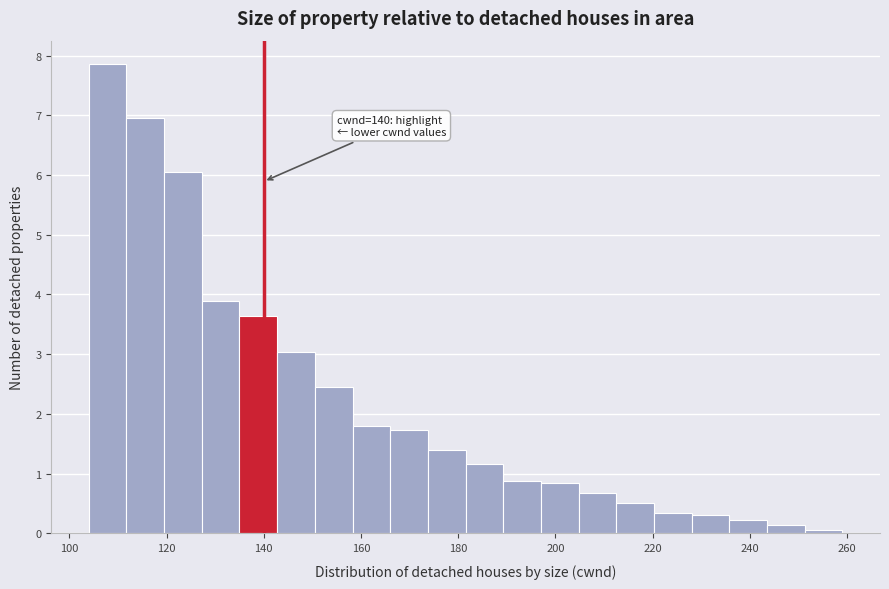

Around what value on the x-axis is the tallest bar? Give the approximate position of its centre, as read against the axis.

108